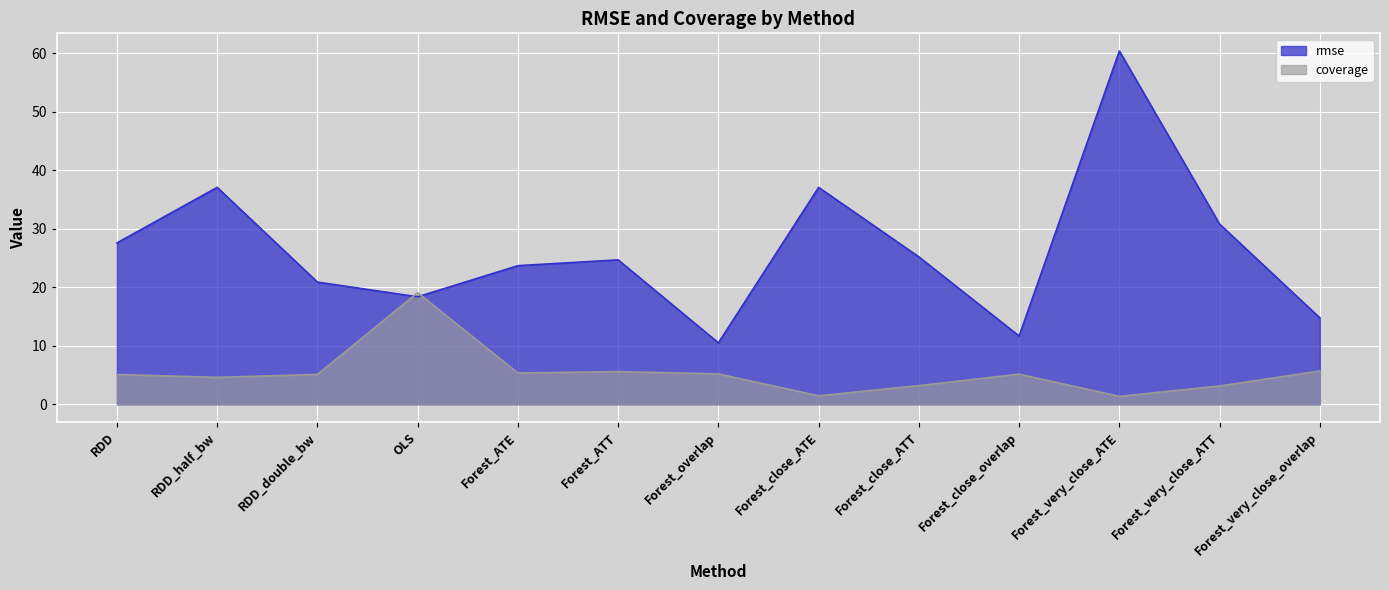

What are all the series names shown in the legend?

rmse, coverage